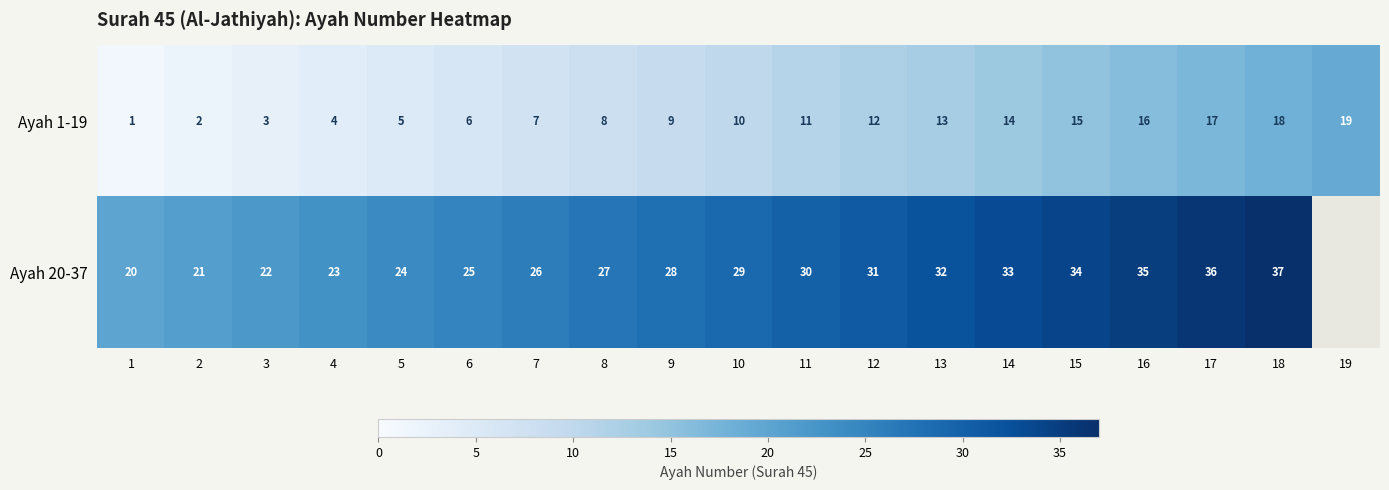

What is the spread (max minus min) of values at 11?

19